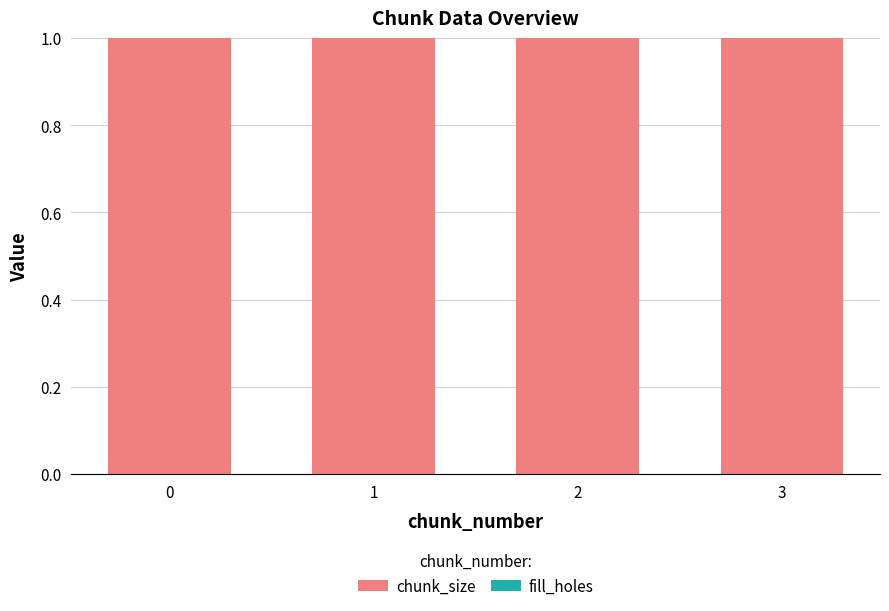

What is the difference between the highest and lowest values at 2?

1